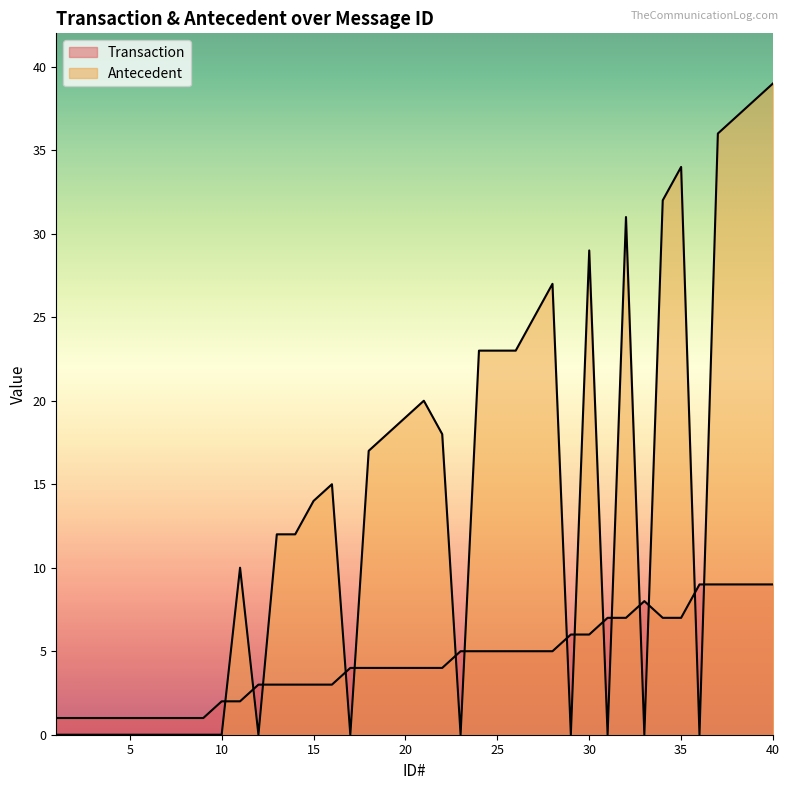

Which series ends up on top after the final intersection of Antecedent and Transaction?

Antecedent